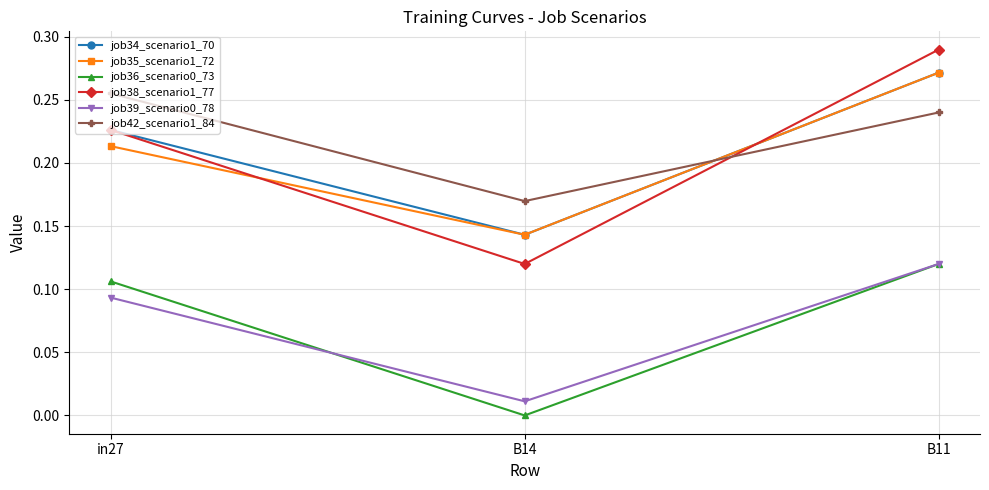

Is the value of job35_scenario1_72 at B14 greater than the value of job42_scenario1_84 at B14?

No